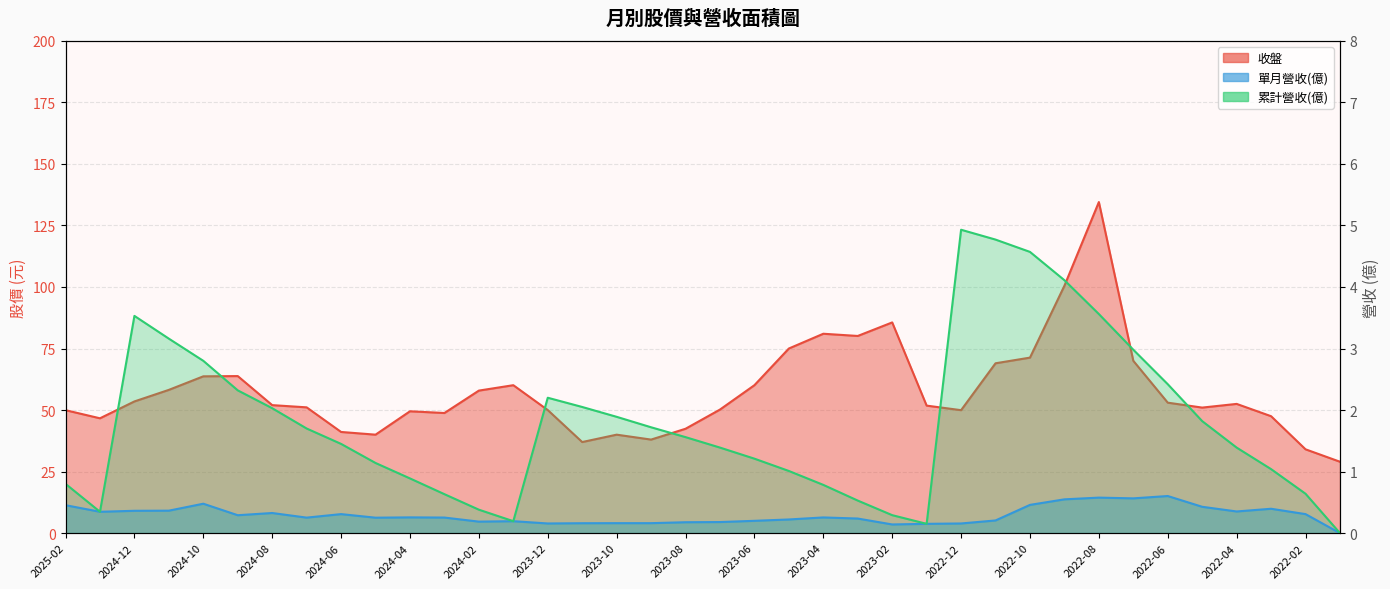

Where does the 累計營收(億) series first go above 1?

2024-12